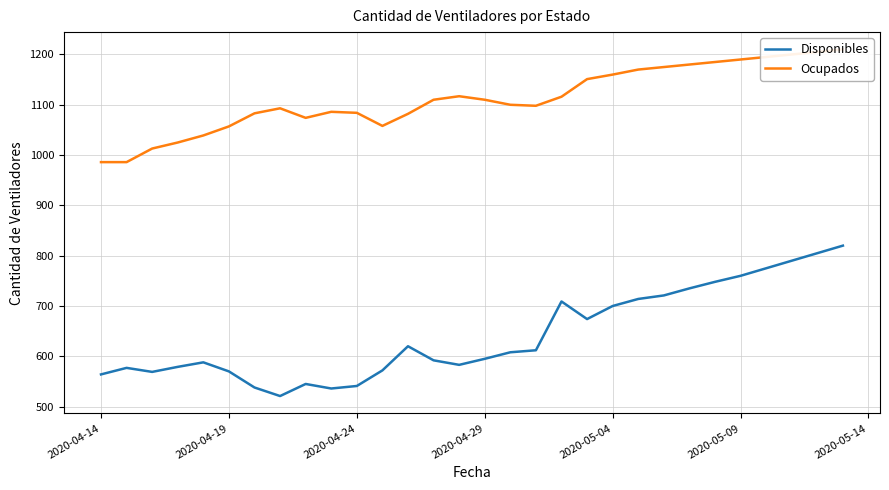

True or false: Ocupados has more than 2 interior local peaks.

True